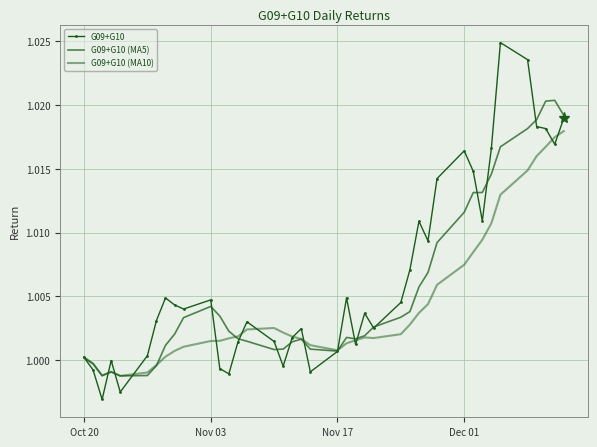

Reading left to right, extract all data points from this chart.

G09+G10: 1.0	1.0	1.0	1.0	1.0	1.0	1.0	1.0	1.0	1.0	1.0	1.0	1.0	1.0	1.0	1.0	1.0	1.0	1.0	1.0	1.0	1.0	1.0	1.0	1.0	1.0	1.0	1.0	1.0	1.0	1.0	1.0	1.0	1.0	1.0	1.0	1.0	1.0	1.0	1.0
G09+G10 (MA5): 1.0	1.0	1.0	1.0	1.0	1.0	1.0	1.0	1.0	1.0	1.0	1.0	1.0	1.0	1.0	1.0	1.0	1.0	1.0	1.0	1.0	1.0	1.0	1.0	1.0	1.0	1.0	1.0	1.0	1.0	1.0	1.0	1.0	1.0	1.0	1.0	1.0	1.0	1.0	1.0
G09+G10 (MA10): 1.0	1.0	1.0	1.0	1.0	1.0	1.0	1.0	1.0	1.0	1.0	1.0	1.0	1.0	1.0	1.0	1.0	1.0	1.0	1.0	1.0	1.0	1.0	1.0	1.0	1.0	1.0	1.0	1.0	1.0	1.0	1.0	1.0	1.0	1.0	1.0	1.0	1.0	1.0	1.0